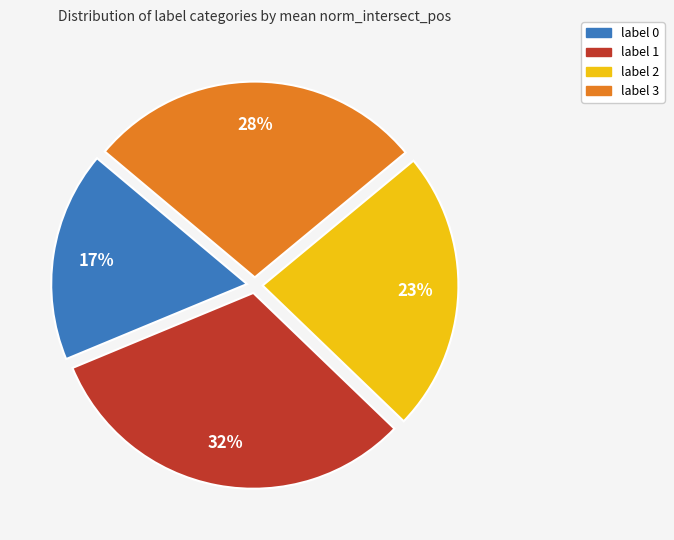

Which category has the biggest portion of the pie?

label 1